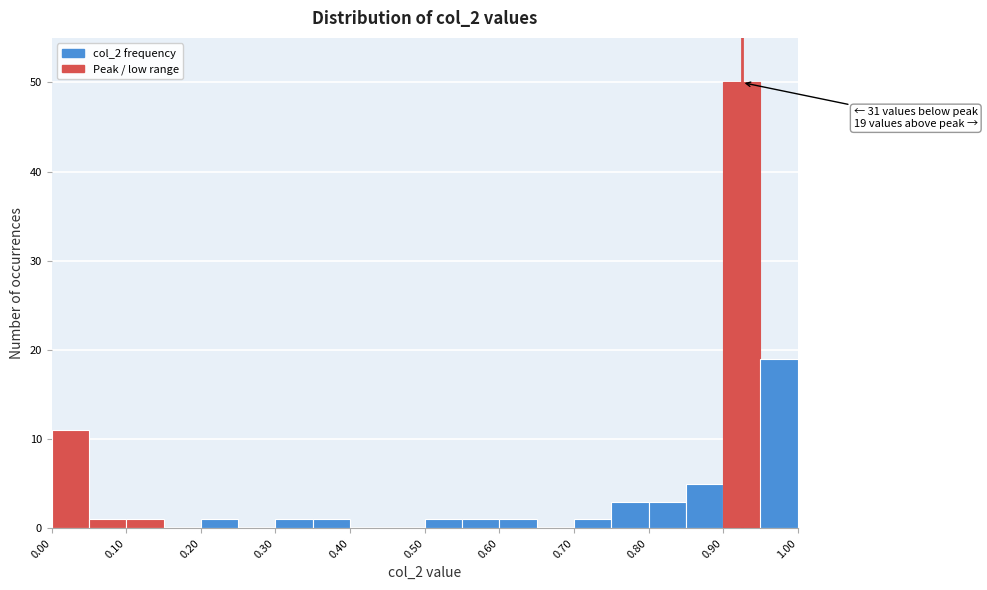

Over which range of the x-axis is the bar tallest?

0.90 to 0.95